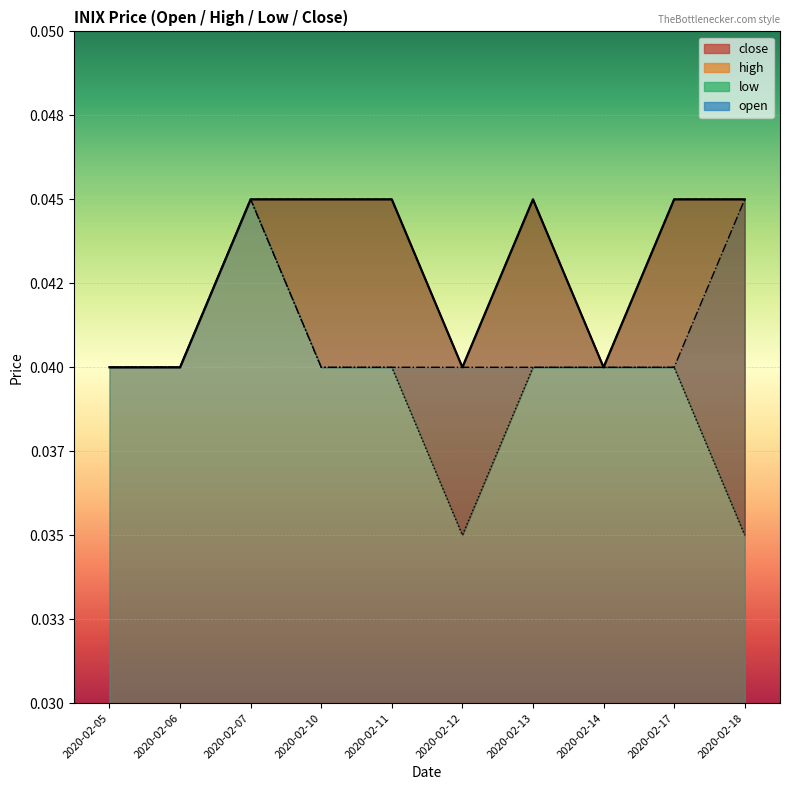

Where is close nearest to the value 0?

2020-02-05